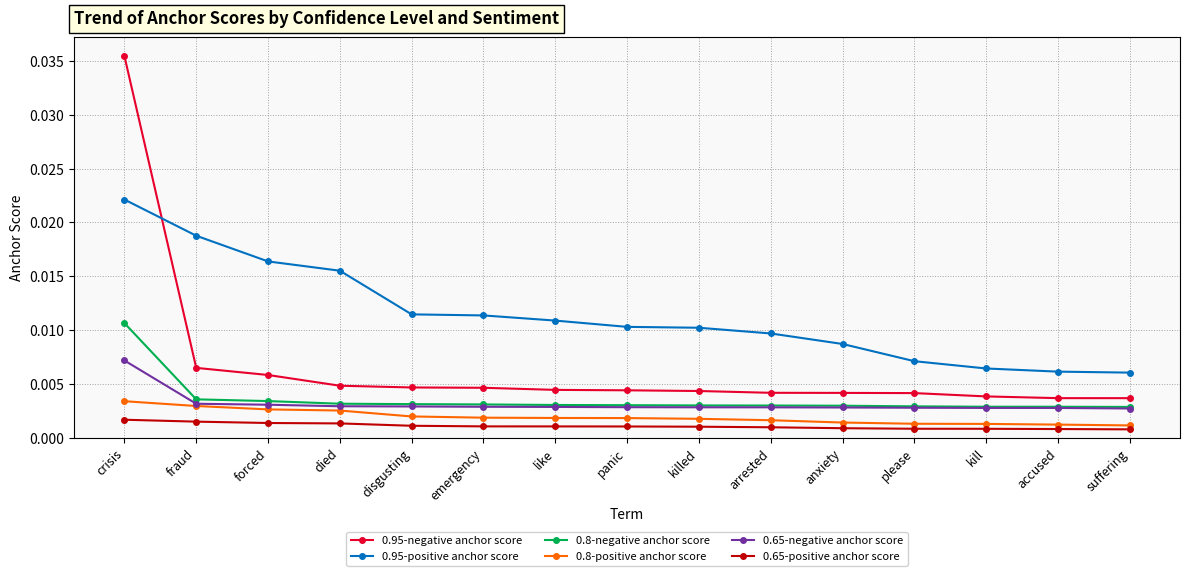

What is the label of the 6th point from the left?

emergency